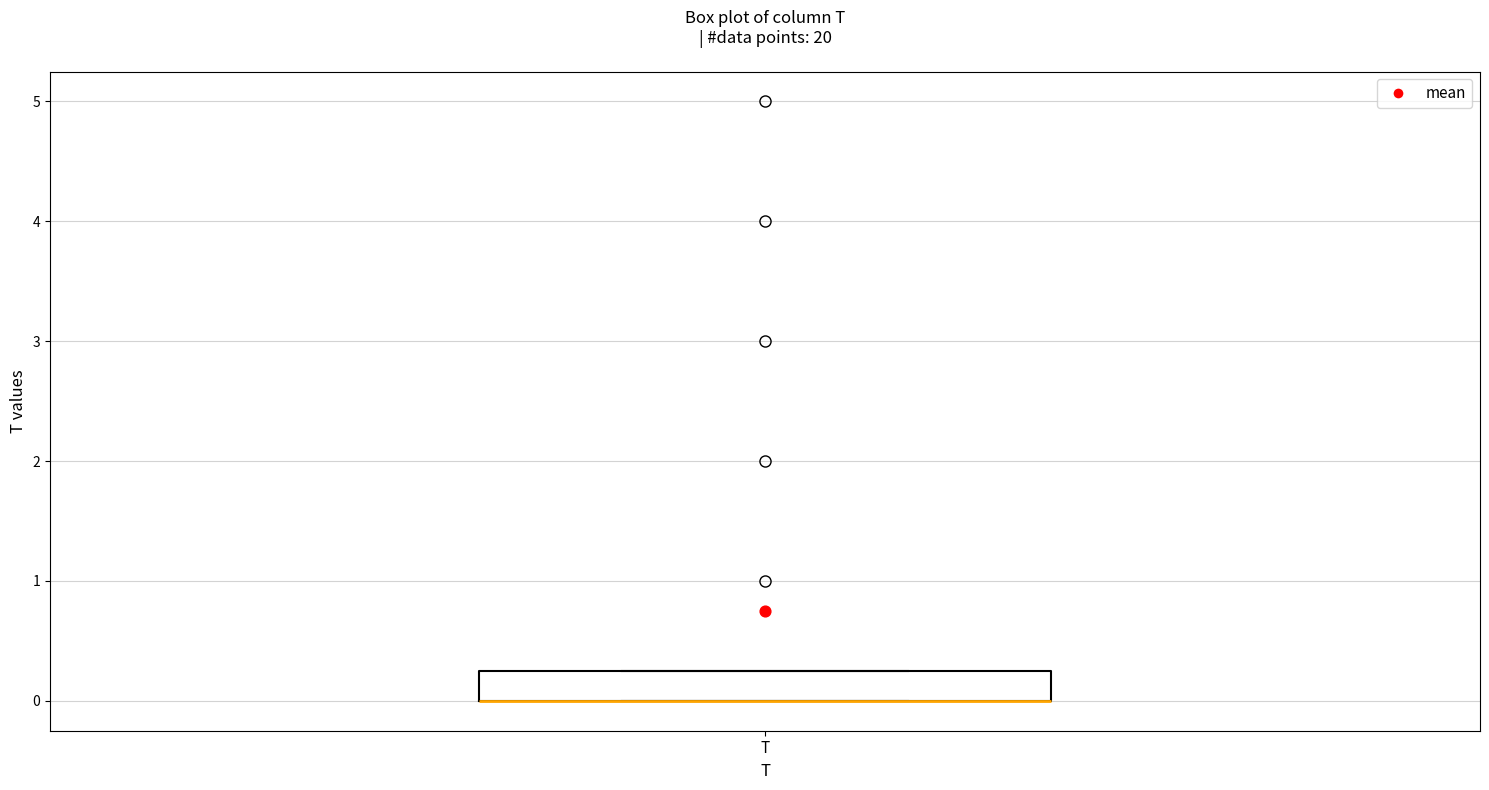

Read this box plot against the y-axis: the position of the median line, the range covered by the box, and the ends of both whiskers. The values are not printed on the chart, so give them approximately, as read against the axis.

median 0.0 (drawn on the box's lower edge), box 0.0 to 0.3, whiskers 0.0 to 0.3